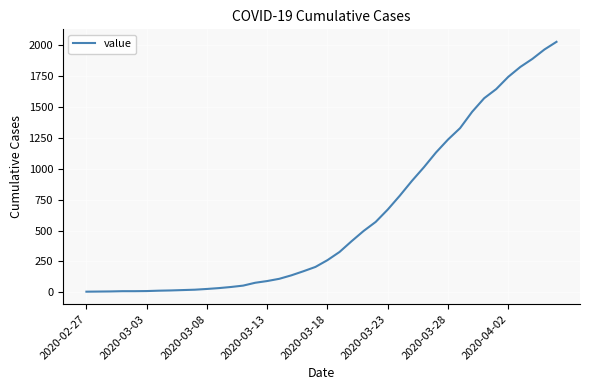

What is the difference between the maximum and minimum values?

2020